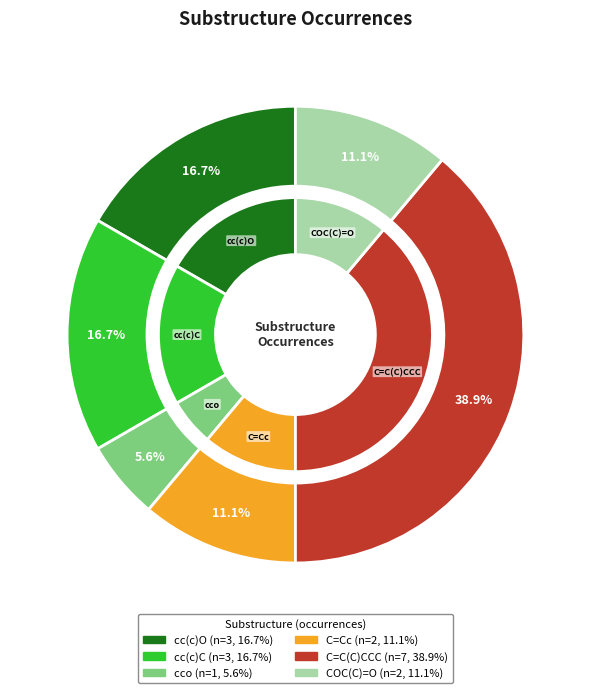

Approximately how many times larger is the value at cc(c)O compared to C=C(C)CCC?

0.4